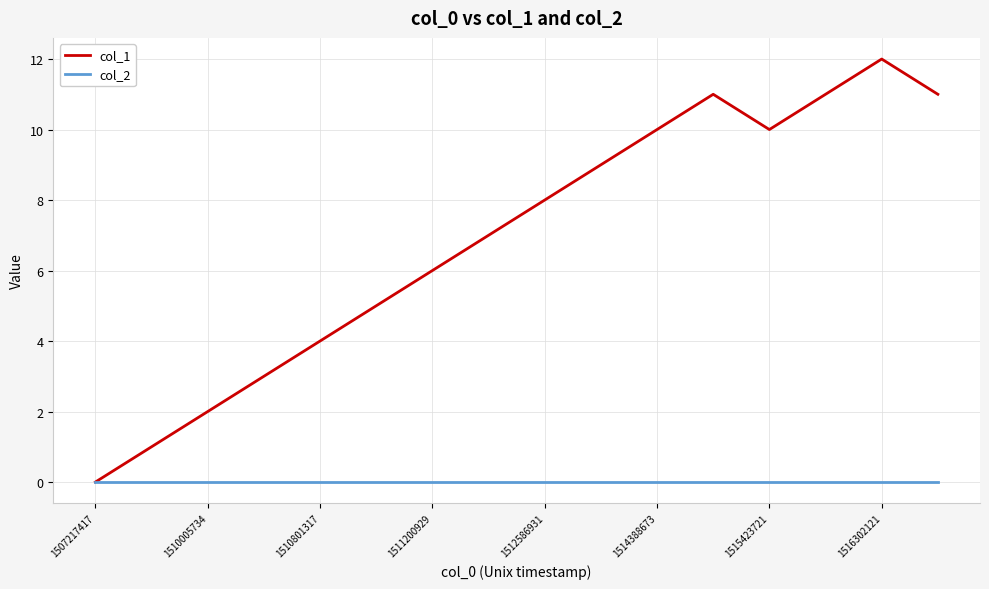

Rank the series by their maximum value, from highest to lowest.

col_1, col_2